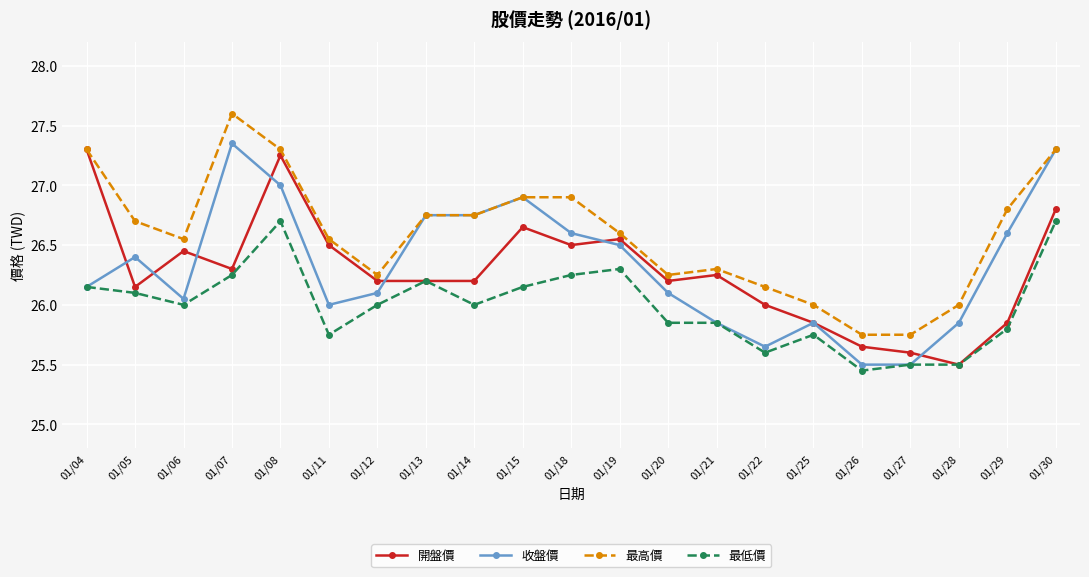

Which category has the highest value across all series?

01/07